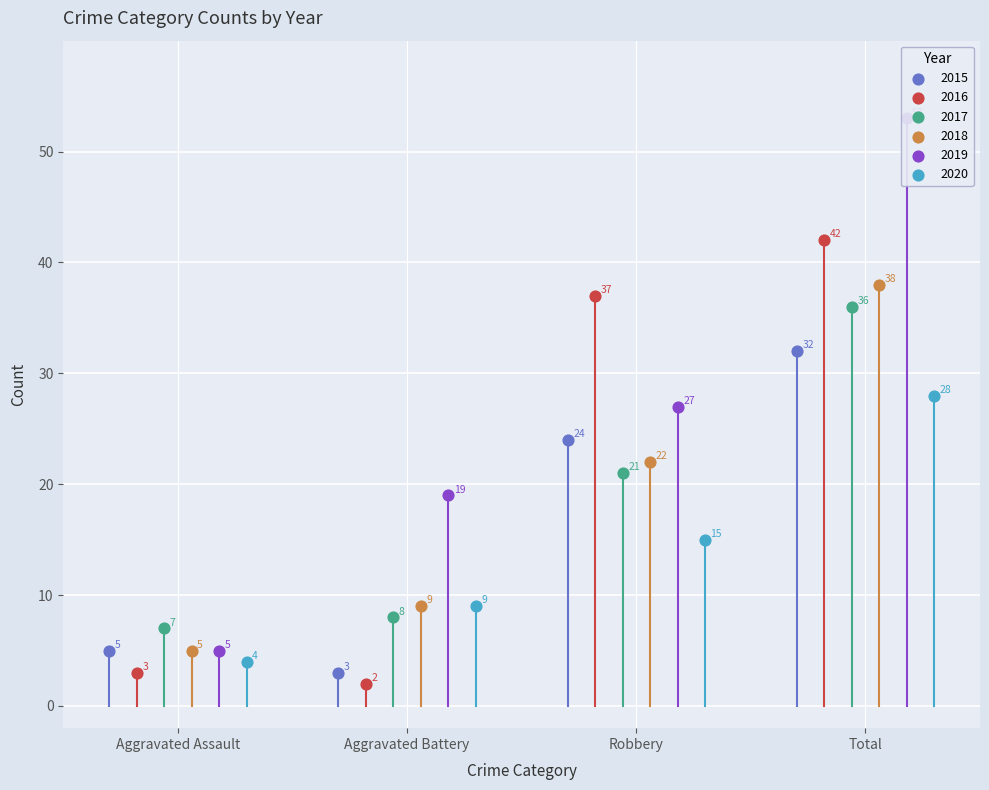

At which category is the sum across all series the highest?

Total